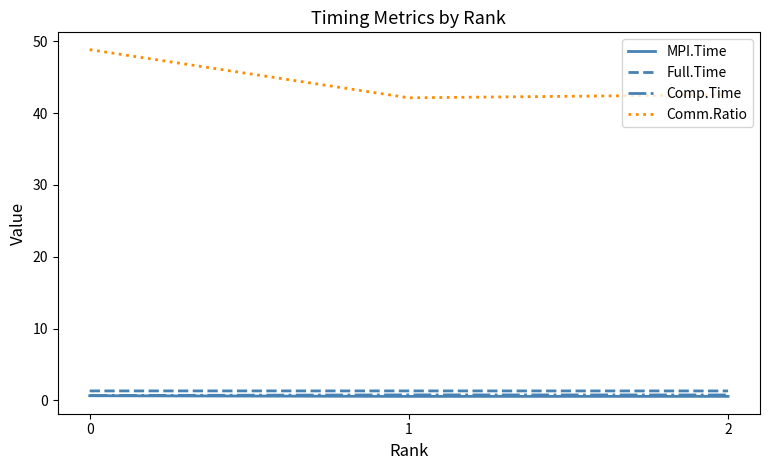

Is it true that MPI.Time equals 0.6 at 2?

True